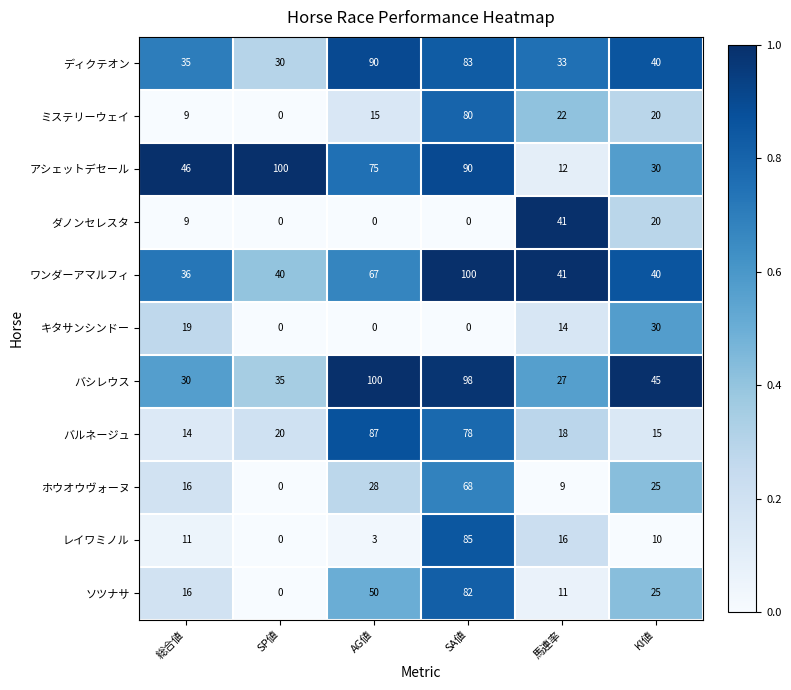

The value of バルネージュ at SP値 is 29. True or false?

False